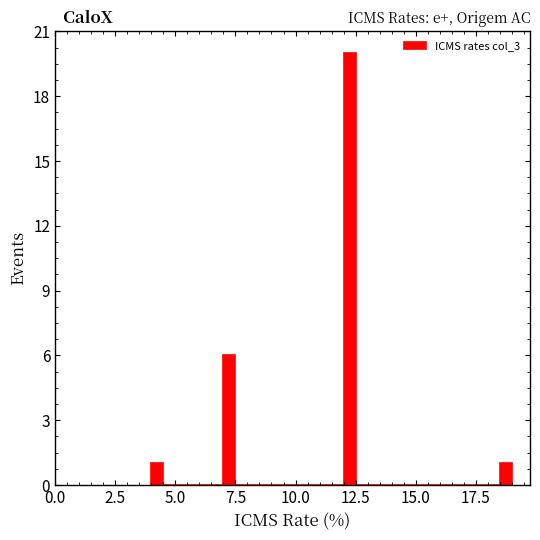

Around what value on the x-axis is the tallest bar? Give the approximate position of its centre, as read against the axis.

12.5